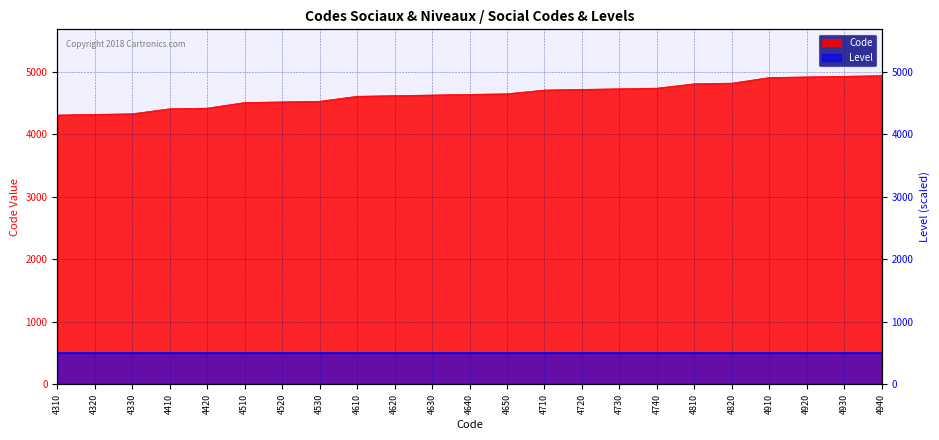

What is the change in value from 4530 to 4620?

+90